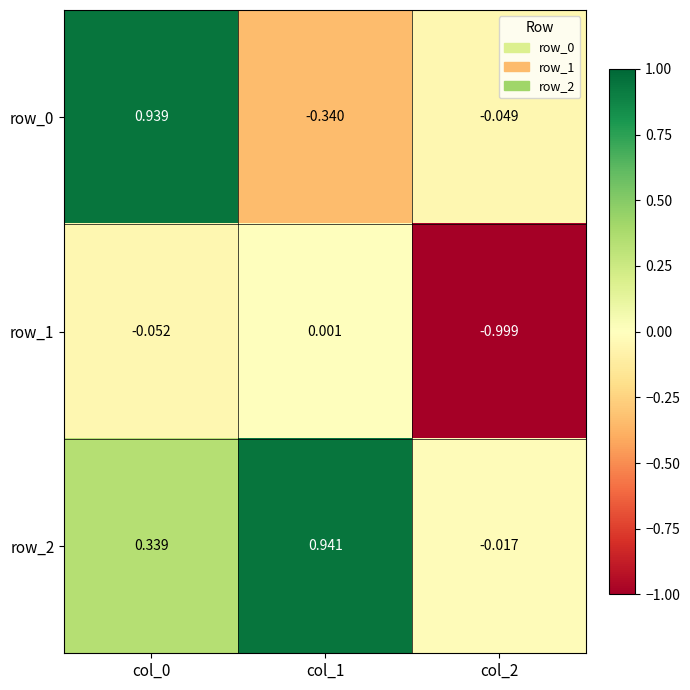

True or false: row_1 has a value of -1.0 at col_2.

True